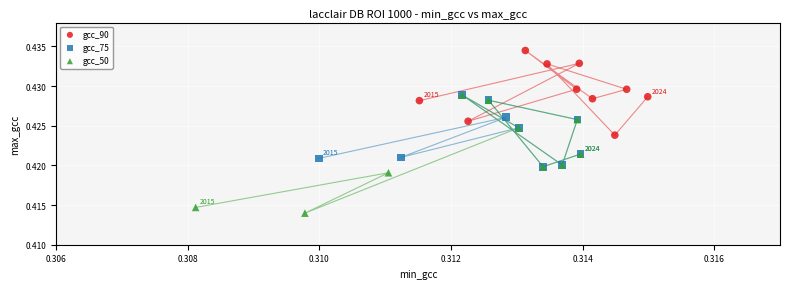

Which series reaches the minimum Y coordinate?

gcc_50